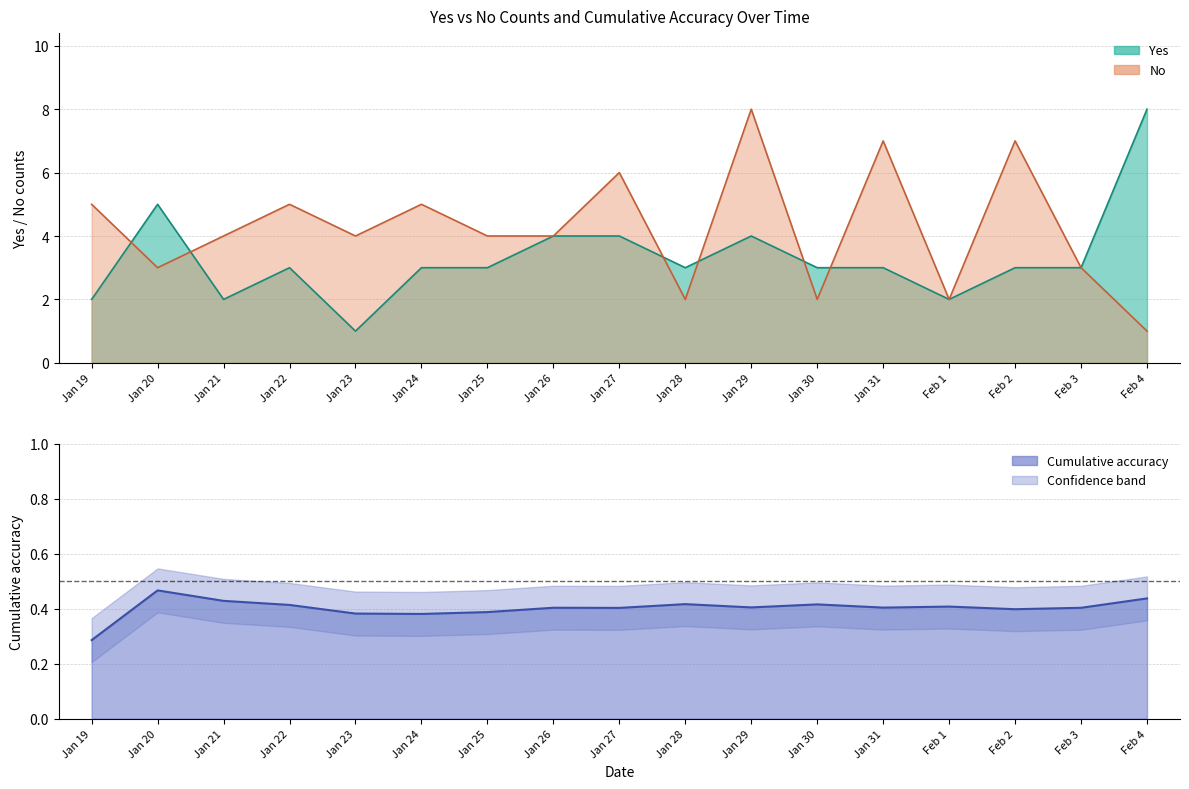

What is the difference between the maximum and second lowest values in the No series?

6.0